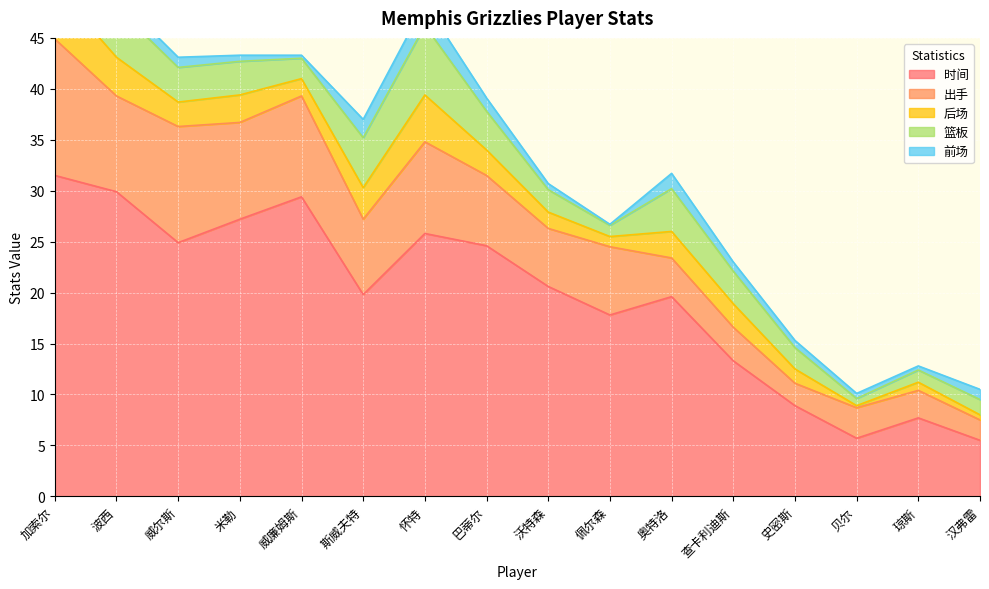

Reading right to left, what are all the values shown in this chart?

时间: 汉弗雷=5.5	琼斯=7.7	贝尔=5.7	史密斯=8.9	查卡利迪斯=13.3	奥特洛=19.6	佩尔森=17.8	沃特森=20.6	巴蒂尔=24.6	怀特=25.8	斯威夫特=19.8	威廉姆斯=29.4	米勒=27.2	威尔斯=24.9	波西=29.9	加索尔=31.5
出手: 汉弗雷=2.0	琼斯=2.7	贝尔=3.0	史密斯=2.2	查卡利迪斯=3.3	奥特洛=3.8	佩尔森=6.7	沃特森=5.7	巴蒂尔=6.9	怀特=9.0	斯威夫特=7.4	威廉姆斯=9.9	米勒=9.5	威尔斯=11.4	波西=9.4	加索尔=13.4
后场: 汉弗雷=0.5	琼斯=0.8	贝尔=0.2	史密斯=1.4	查卡利迪斯=2.3	奥特洛=2.6	佩尔森=1.0	沃特森=1.6	巴蒂尔=2.5	怀特=4.6	斯威夫特=3.1	威廉姆斯=1.7	米勒=2.7	威尔斯=2.4	波西=3.8	加索尔=5.1
篮板: 汉弗雷=1.5	琼斯=1.2	贝尔=0.7	史密斯=2.1	查卡利迪斯=3.2	奥特洛=4.2	佩尔森=1.1	沃特森=2.2	巴蒂尔=3.8	怀特=6.8	斯威夫特=4.9	威廉姆斯=2.0	米勒=3.3	威尔斯=3.4	波西=4.9	加索尔=7.7
前场: 汉弗雷=1.0	琼斯=0.4	贝尔=0.5	史密斯=0.7	查卡利迪斯=0.9	奥特洛=1.5	佩尔森=0.1	沃特森=0.6	巴蒂尔=1.3	怀特=2.2	斯威夫特=1.8	威廉姆斯=0.3	米勒=0.6	威尔斯=1.0	波西=1.1	加索尔=2.6